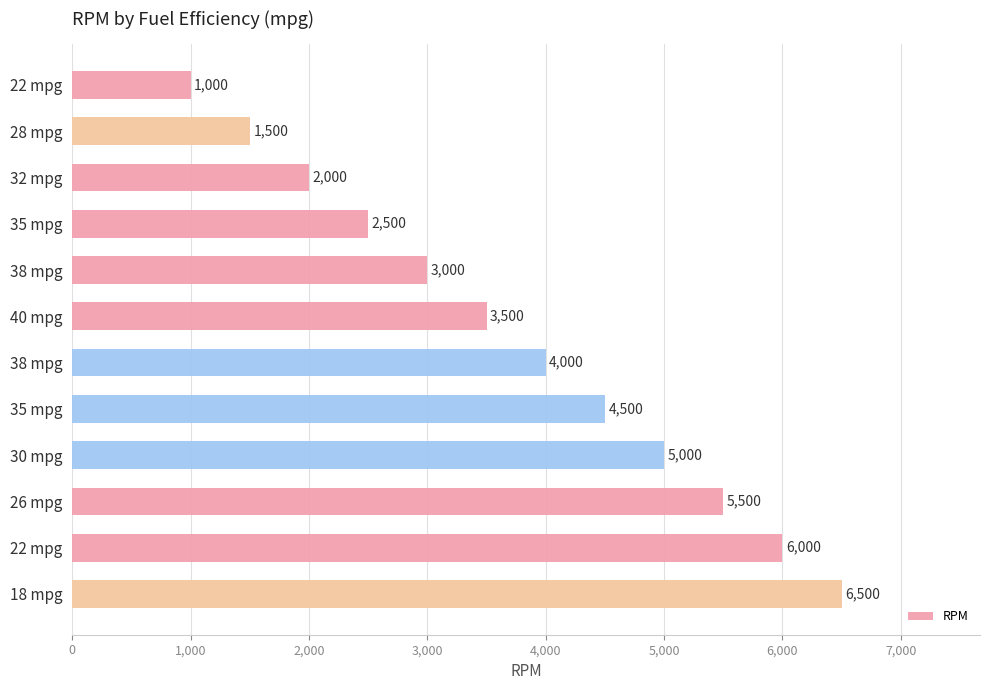

How many series are shown in this chart?

1